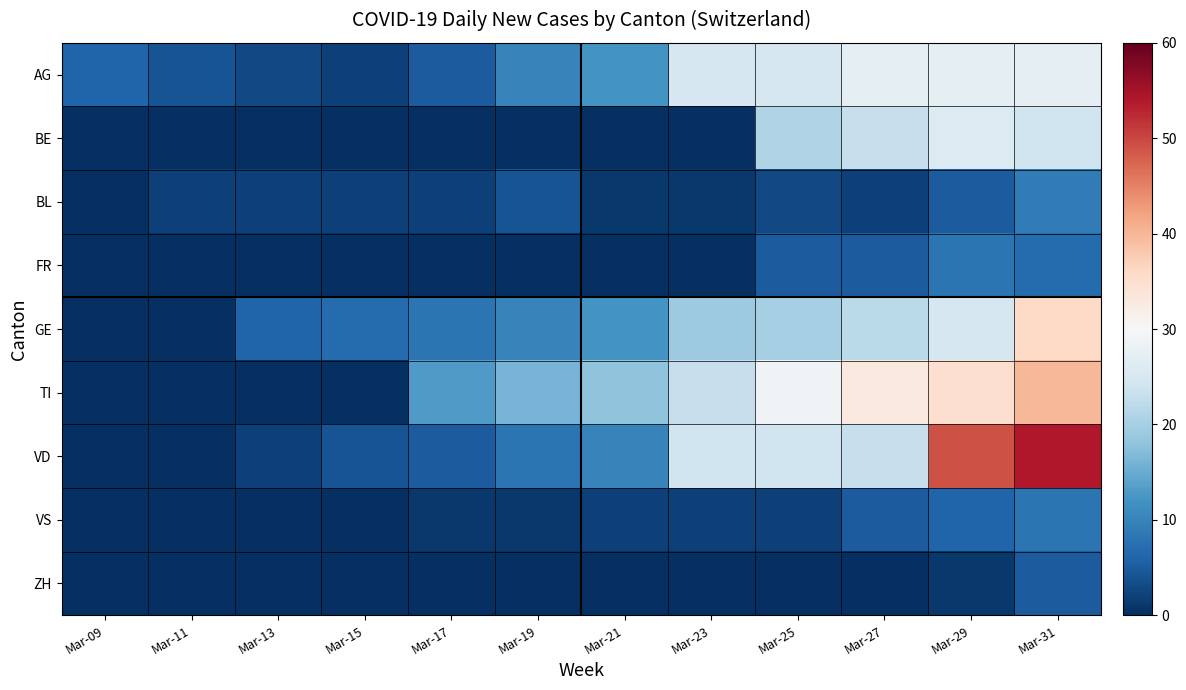

Reading left to right, list all the values displayed in this chart.

AG: Mar-09=6	Mar-11=4	Mar-13=3	Mar-15=2	Mar-17=5	Mar-19=10	Mar-21=12	Mar-23=25	Mar-25=25	Mar-27=27	Mar-29=27	Mar-31=27
BE: Mar-09=0	Mar-11=0	Mar-13=0	Mar-15=0	Mar-17=0	Mar-19=0	Mar-21=0	Mar-23=0	Mar-25=21	Mar-27=23	Mar-29=26	Mar-31=24
BL: Mar-09=0	Mar-11=2	Mar-13=2	Mar-15=2	Mar-17=2	Mar-19=4	Mar-21=1	Mar-23=1	Mar-25=3	Mar-27=2	Mar-29=5	Mar-31=9
FR: Mar-09=0	Mar-11=0	Mar-13=0	Mar-15=0	Mar-17=0	Mar-19=0	Mar-21=0	Mar-23=0	Mar-25=5	Mar-27=5	Mar-29=8	Mar-31=7
GE: Mar-09=0	Mar-11=0	Mar-13=6	Mar-15=7	Mar-17=8	Mar-19=10	Mar-21=12	Mar-23=19	Mar-25=20	Mar-27=22	Mar-29=25	Mar-31=36
TI: Mar-09=0	Mar-11=0	Mar-13=0	Mar-15=0	Mar-17=13	Mar-19=16	Mar-21=18	Mar-23=23	Mar-25=29	Mar-27=33	Mar-29=35	Mar-31=40
VD: Mar-09=0	Mar-11=0	Mar-13=2	Mar-15=4	Mar-17=5	Mar-19=8	Mar-21=10	Mar-23=24	Mar-25=24	Mar-27=23	Mar-29=49	Mar-31=54
VS: Mar-09=0	Mar-11=0	Mar-13=0	Mar-15=0	Mar-17=1	Mar-19=1	Mar-21=2	Mar-23=2	Mar-25=2	Mar-27=5	Mar-29=6	Mar-31=8
ZH: Mar-09=0	Mar-11=0	Mar-13=0	Mar-15=0	Mar-17=0	Mar-19=0	Mar-21=0	Mar-23=0	Mar-25=0	Mar-27=0	Mar-29=1	Mar-31=5